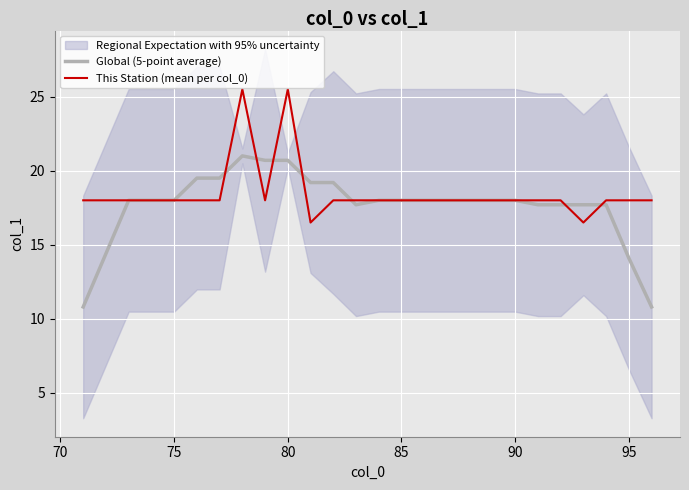

Reading left to right, what are all the values shown in this chart?

Global (5-point average): 10.8	14.4	18.0	18.0	18.0	19.5	19.5	21.0	20.7	20.7	19.2	19.2	17.7	18.0	18.0	18.0	18.0	18.0	18.0	18.0	17.7	17.7	17.7	17.7	14.1	10.8
This Station (mean per col_0): 18.0	18.0	18.0	18.0	18.0	18.0	18.0	25.5	18.0	25.5	16.5	18.0	18.0	18.0	18.0	18.0	18.0	18.0	18.0	18.0	18.0	18.0	16.5	18.0	18.0	18.0